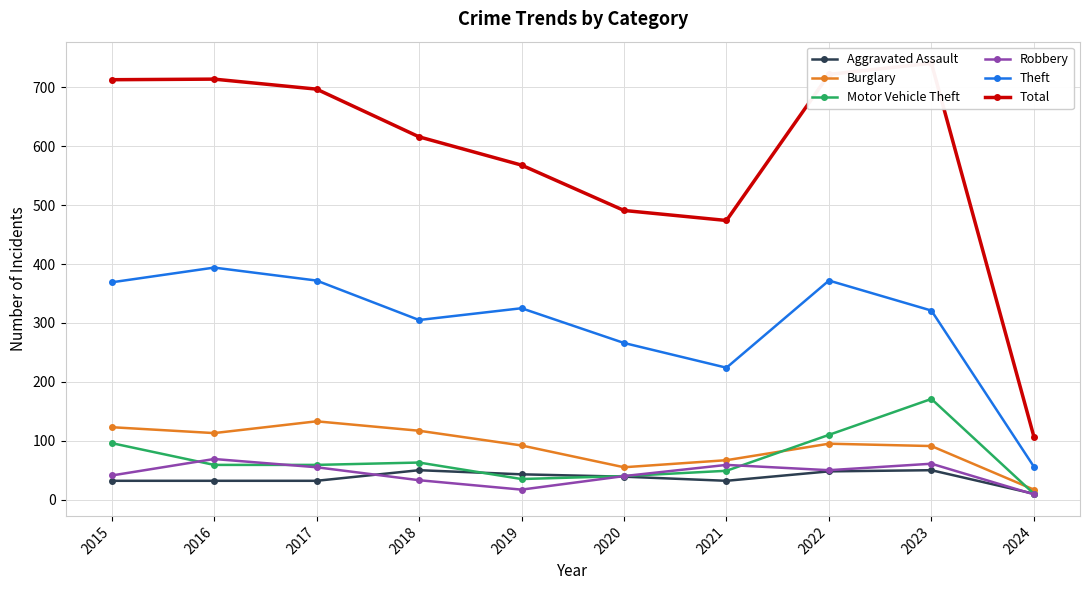

What is the lowest value of the Aggravated Assault series?

10